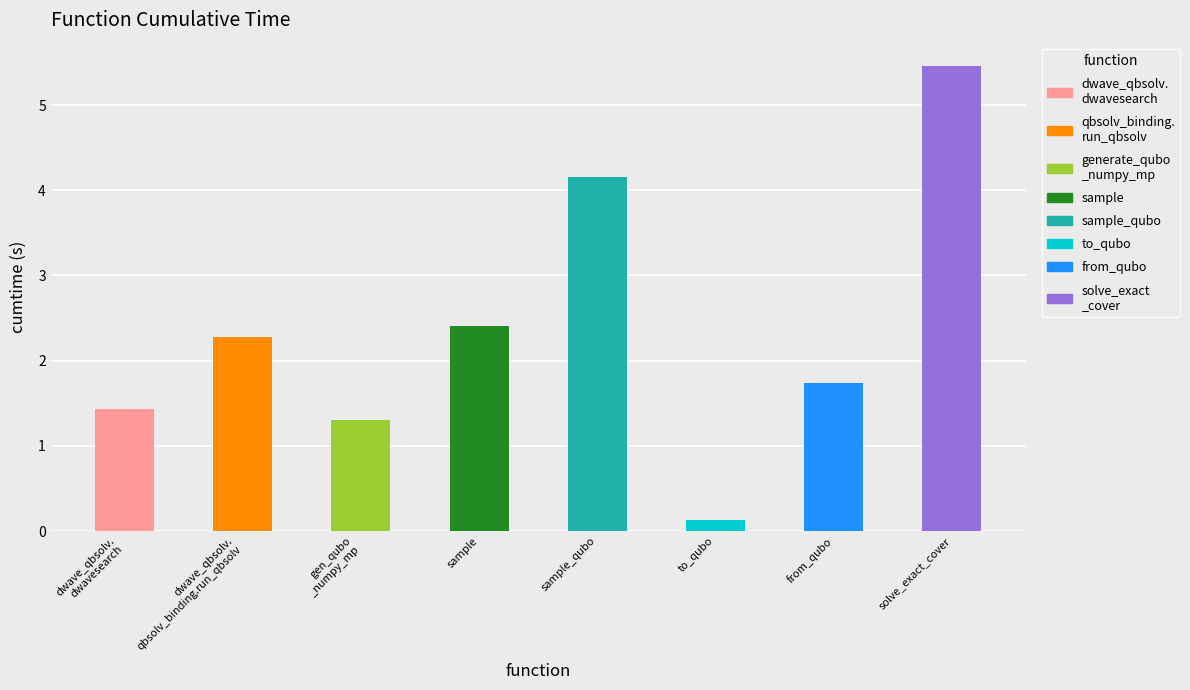

At which category does the chart reach its peak across all series?

solve_exact_cover